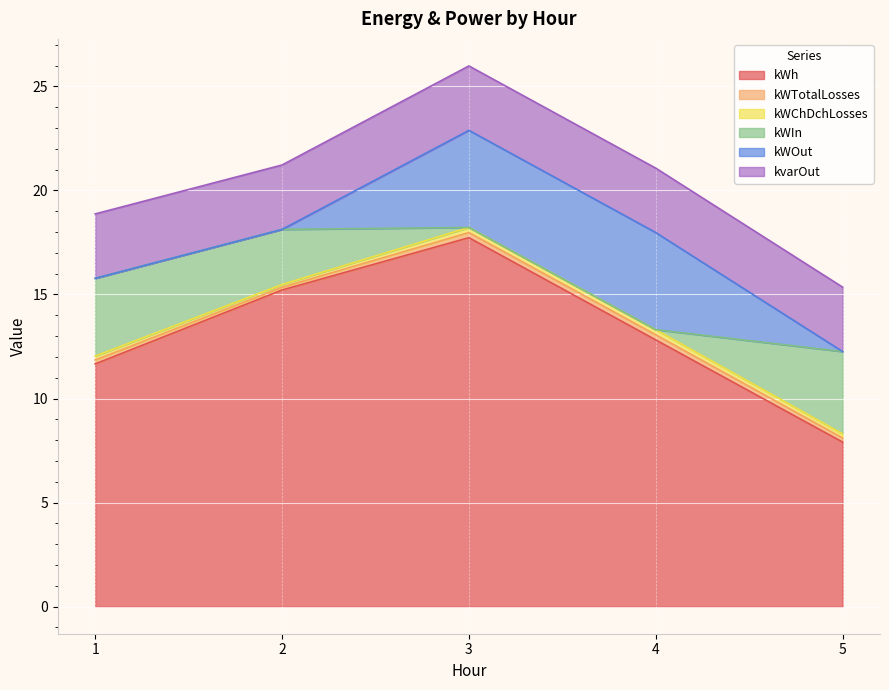

What are all the series names shown in the legend?

kWh, kWTotalLosses, kWChDchLosses, kWIn, kWOut, kvarOut